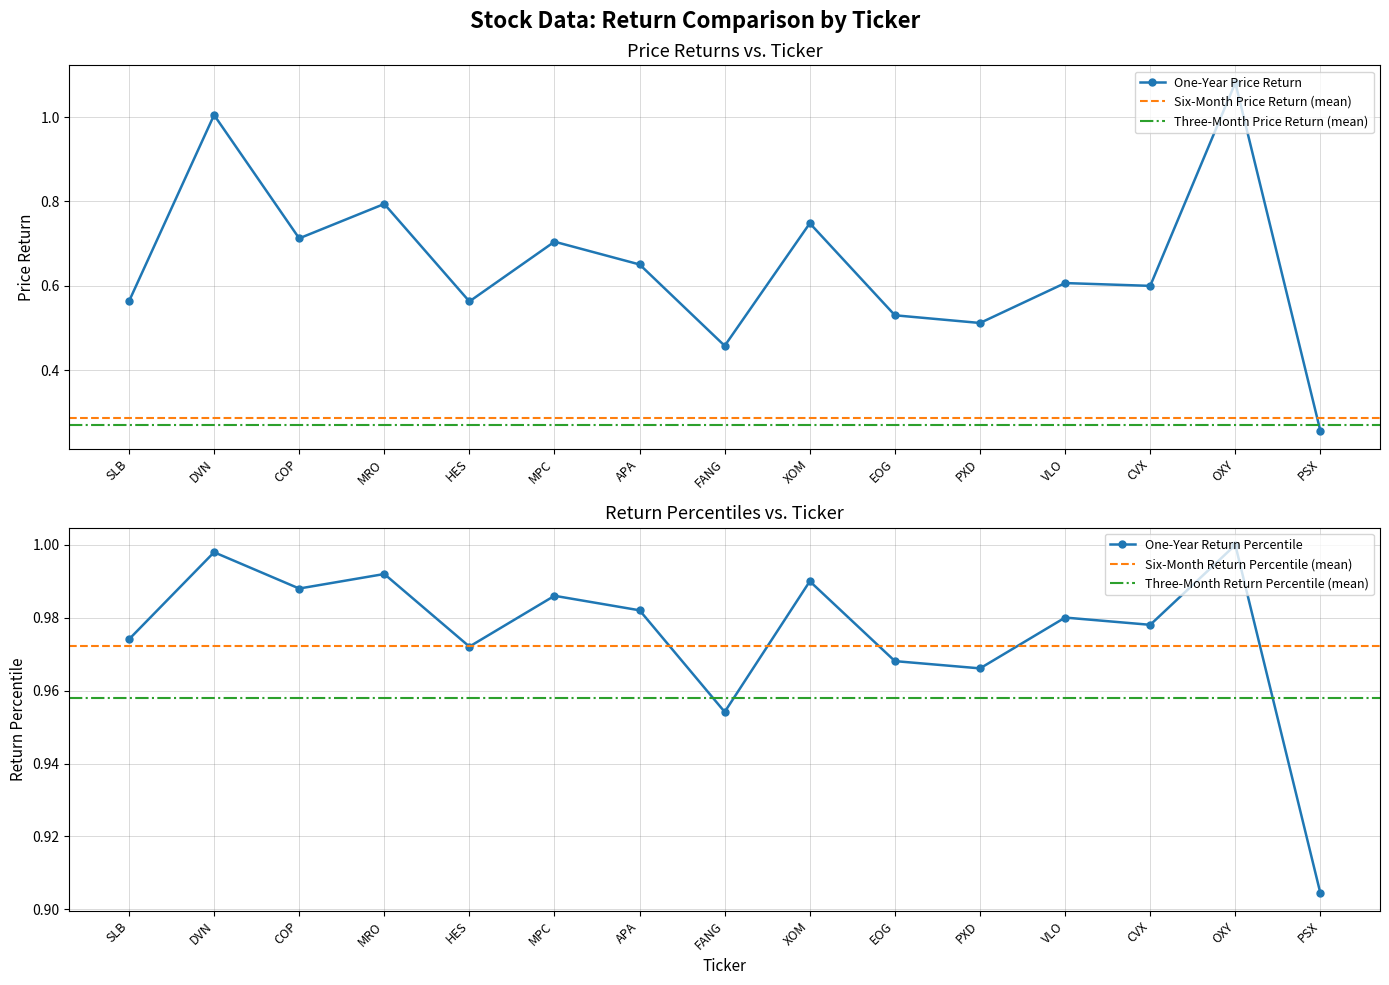

Which series has the largest range (max minus min)?

One-Year Price Return